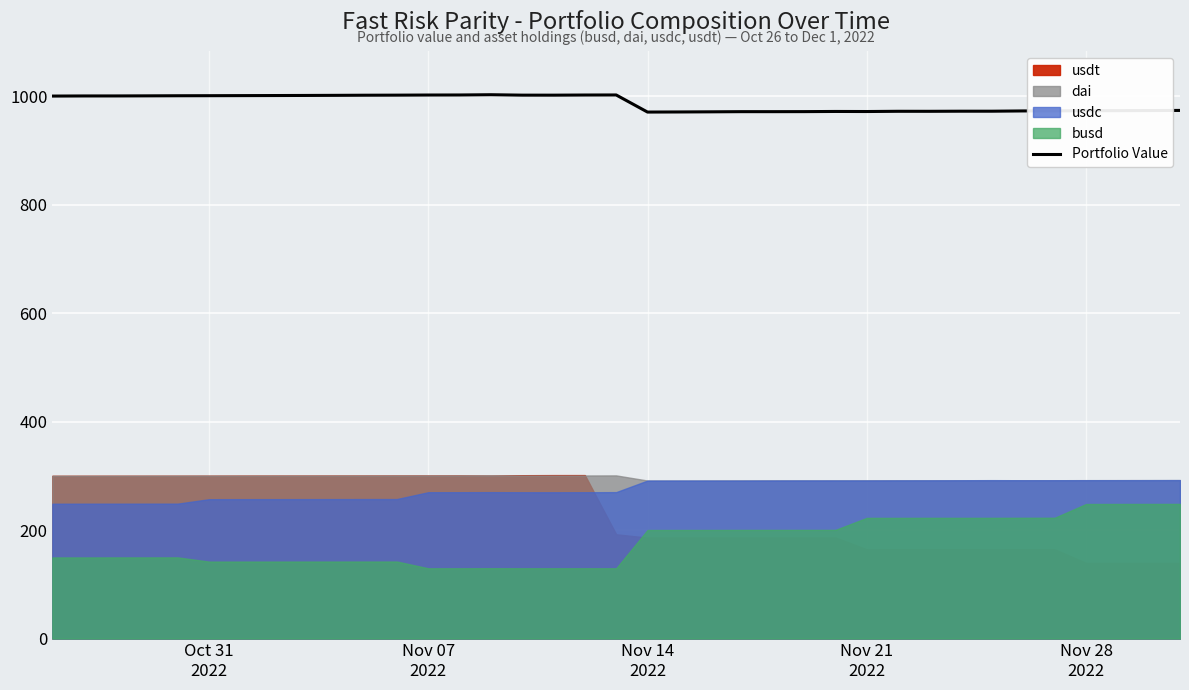

What is the smallest value displayed?

970.7